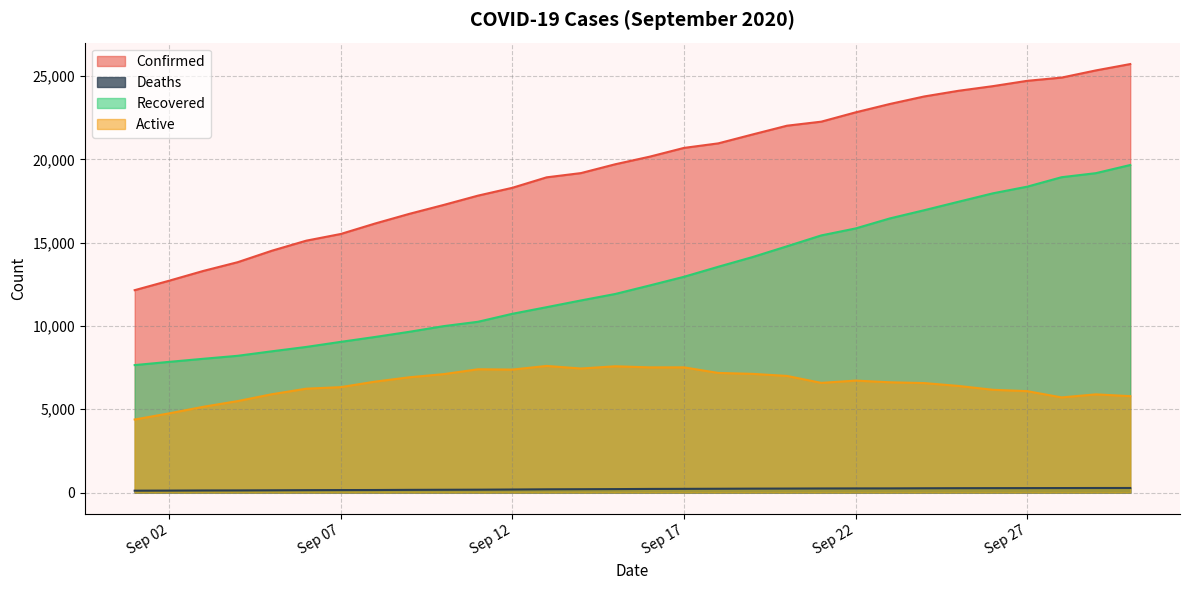

True or false: Active has more than 2 interior local peaks.

True